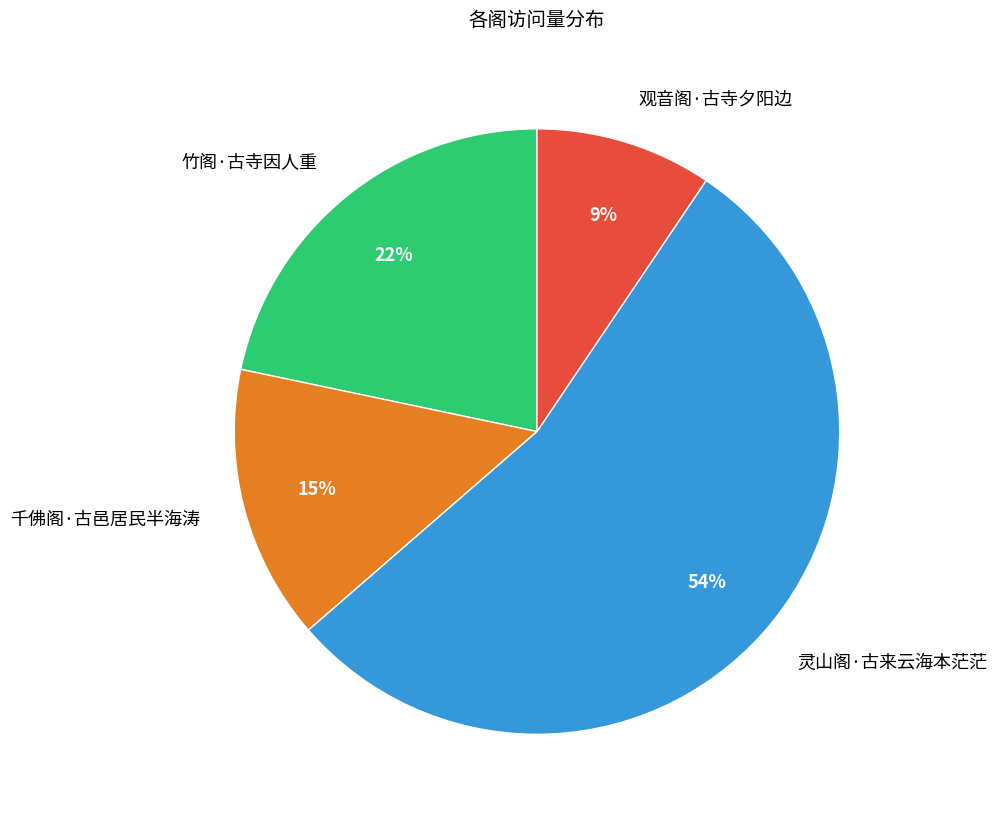

How many slices are in this pie chart?

4